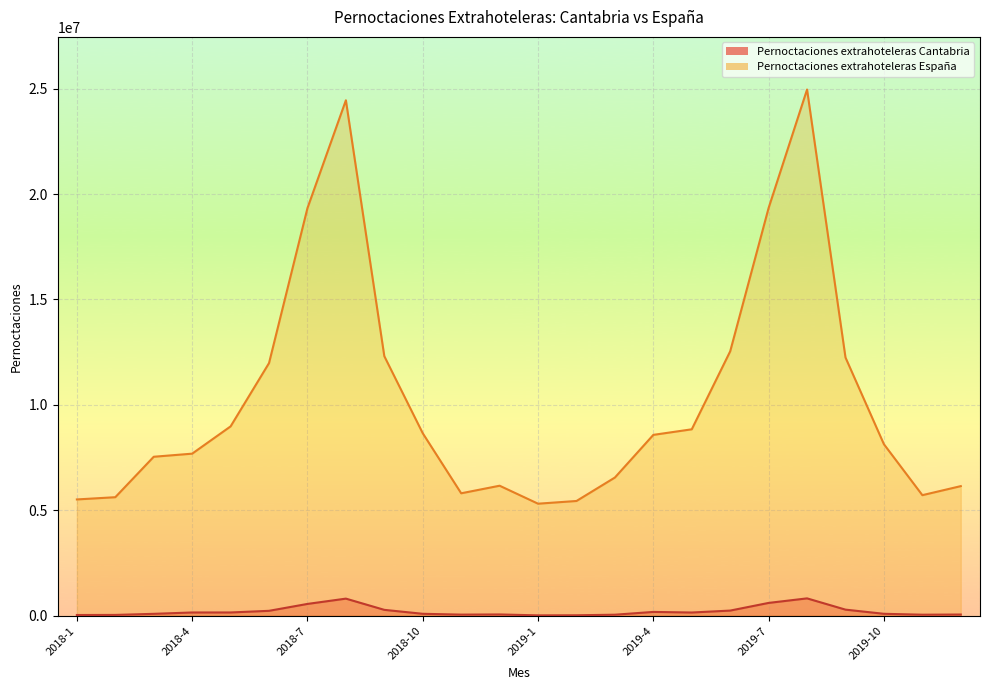

At how many categories does at least one series exceed 18149224?

4